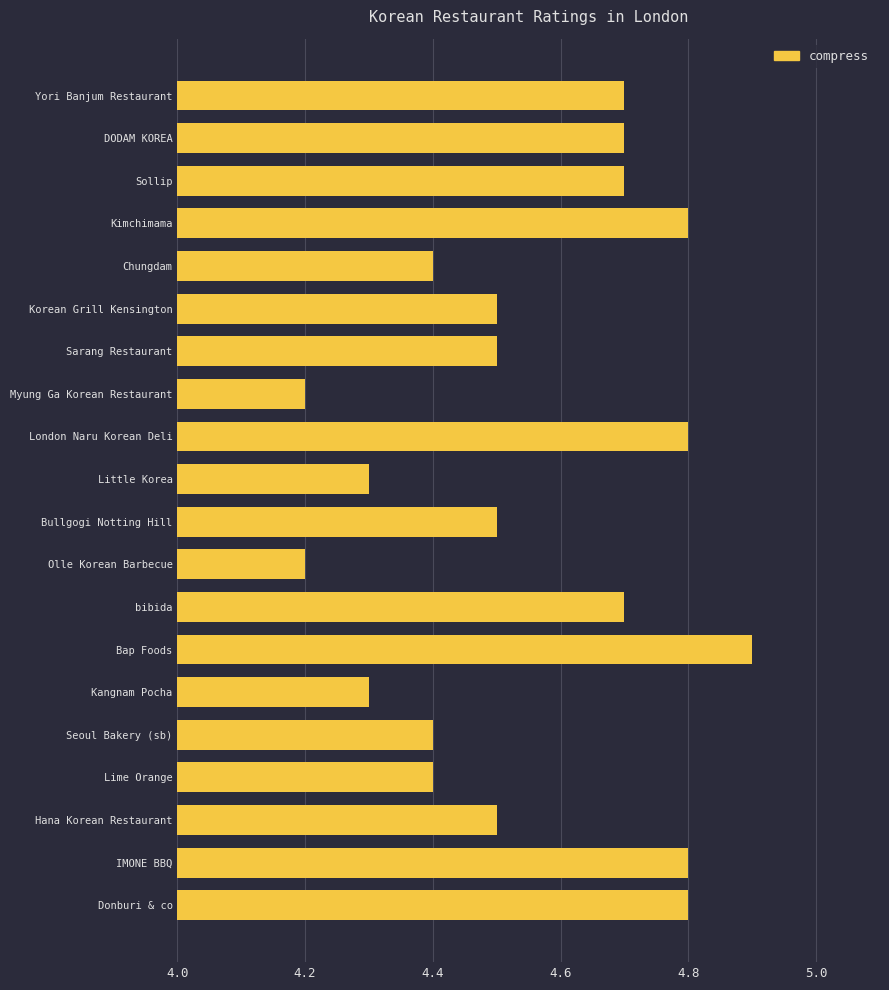

True or false: the data shows 7.5 at Kimchimama.

False